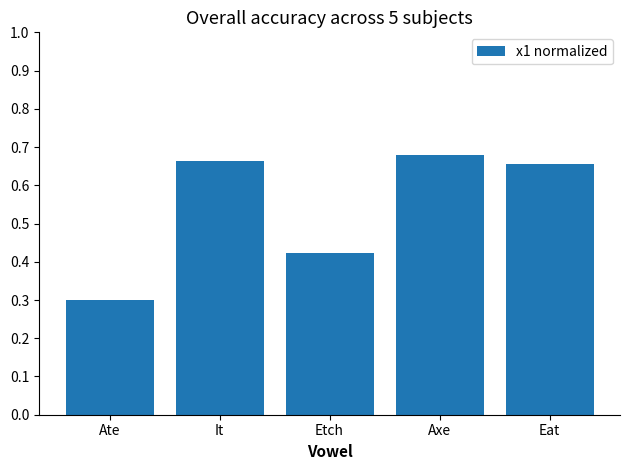

What is the sum of the values at Axe and Eat?

1.3